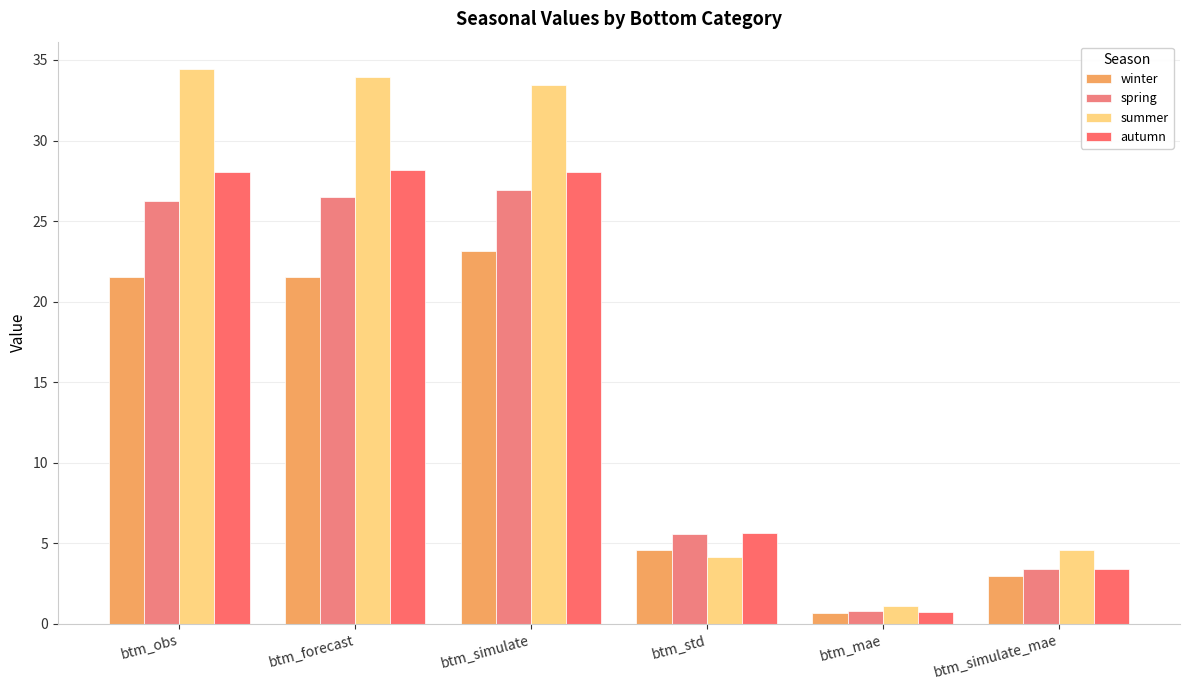

Between btm_obs and btm_std, which is larger?

btm_obs